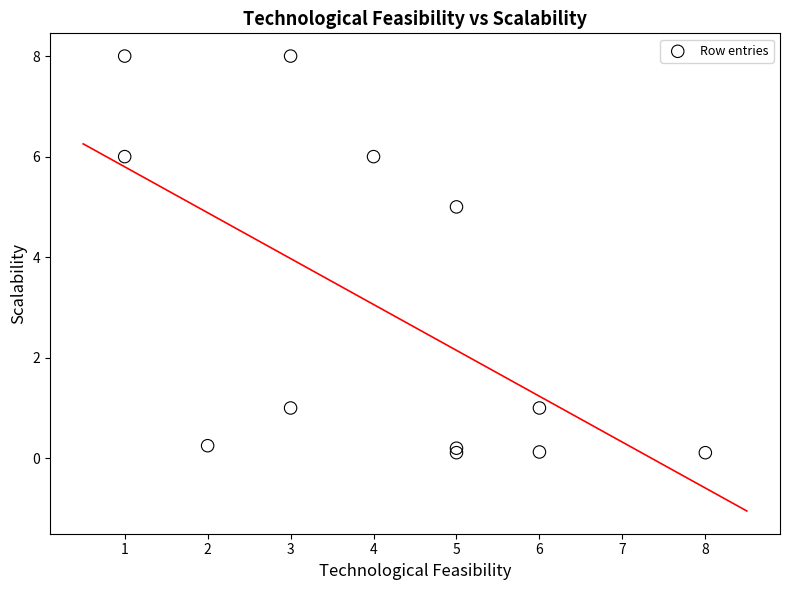

What Y value in the scatter plot is closest to 4?

5.0